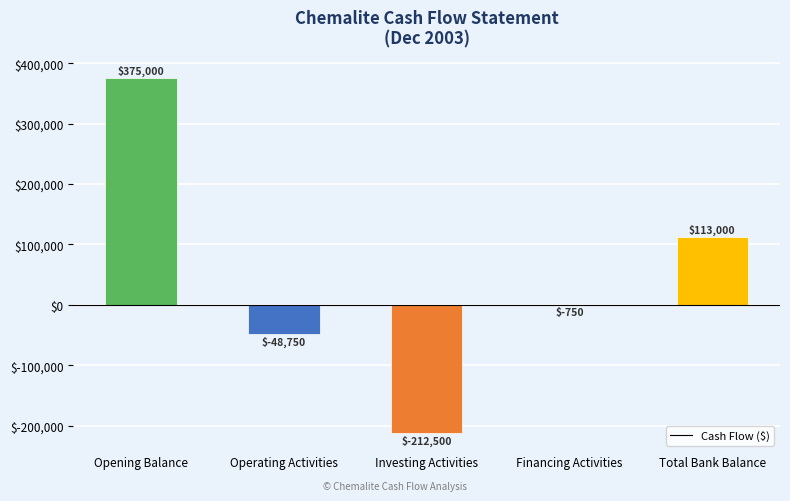

Are the bars grouped side by side (vs. stacked)?

No